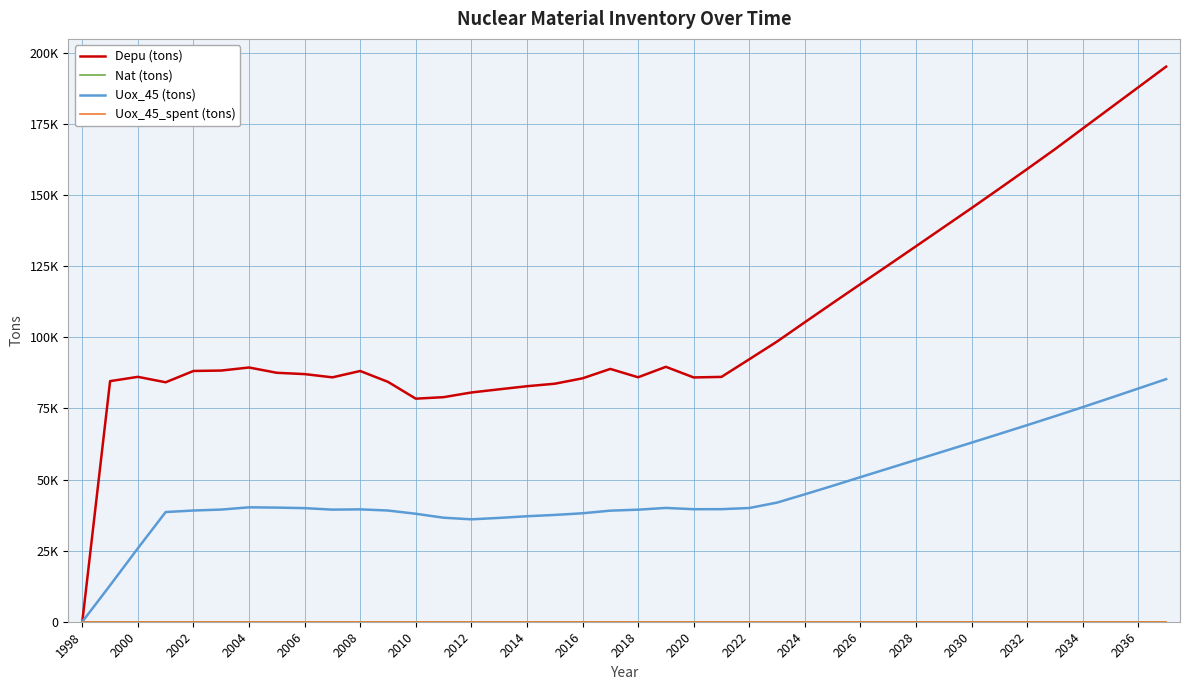

Is this an area chart (filled region under the line)?

No